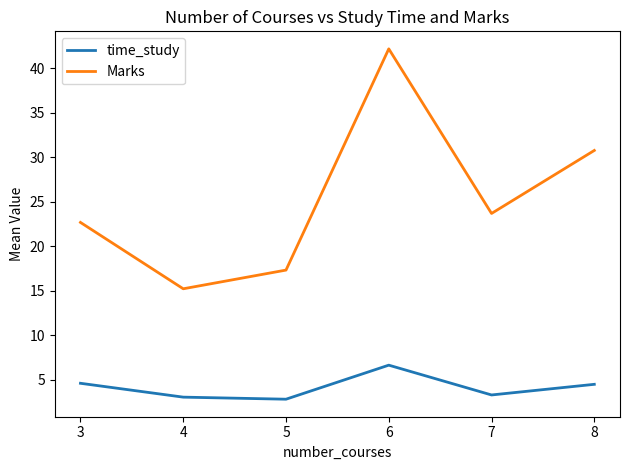

The Marks series shows 8.1 at 4. True or false?

False